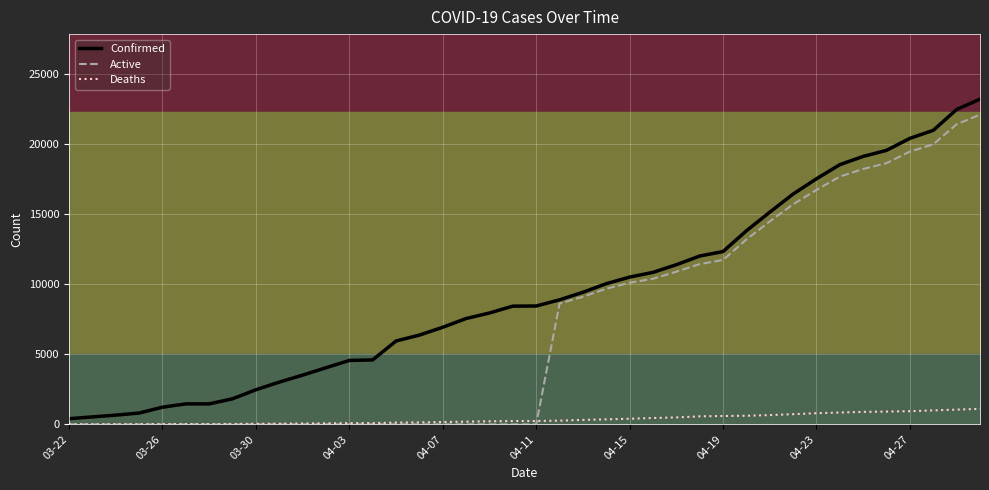

The value of Deaths at 03-22 is 9. True or false?

False